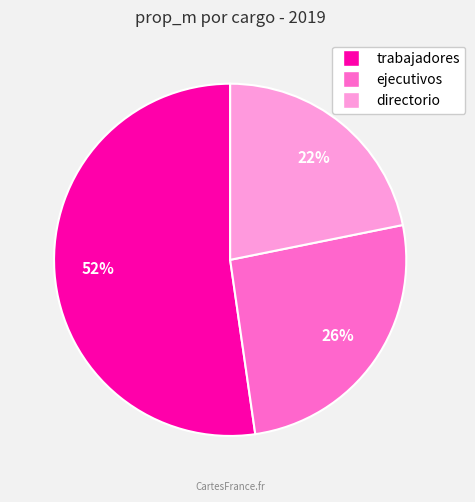

Count the number of slices in the pie.

3